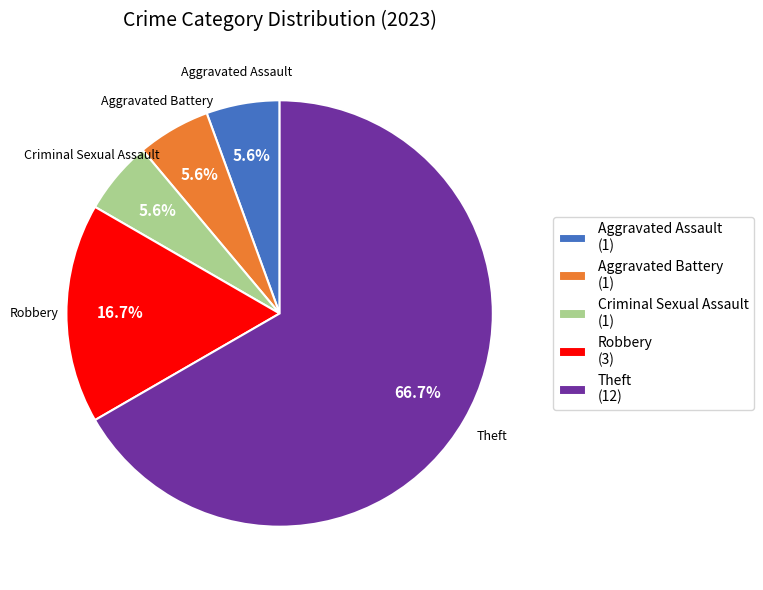

Between Robbery and Criminal Sexual Assault, which is larger?

Robbery